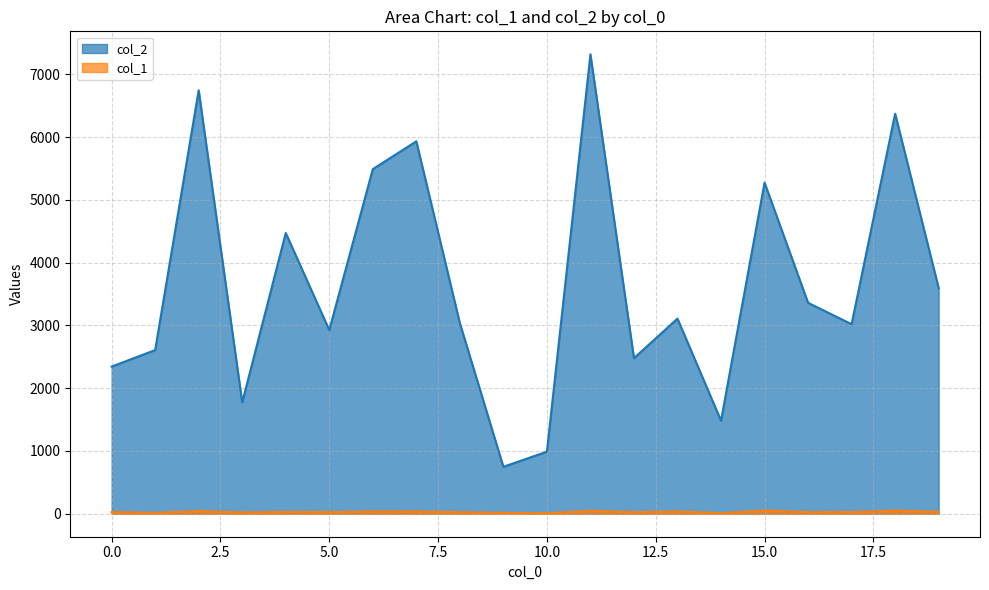

True or false: col_2 has more than 0 points higher than both neighbors.

True